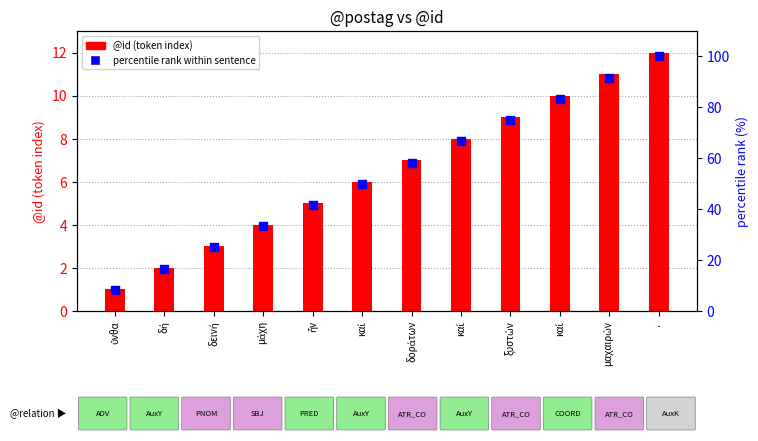

What is the total value across all series at καί?

56.0